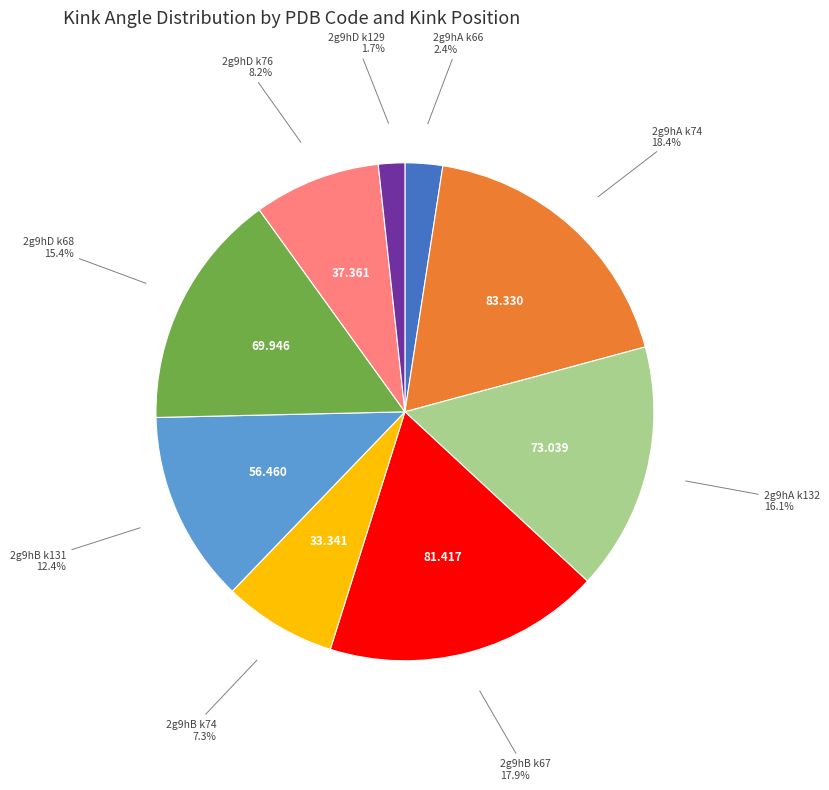

Is there a majority slice in this chart?

No